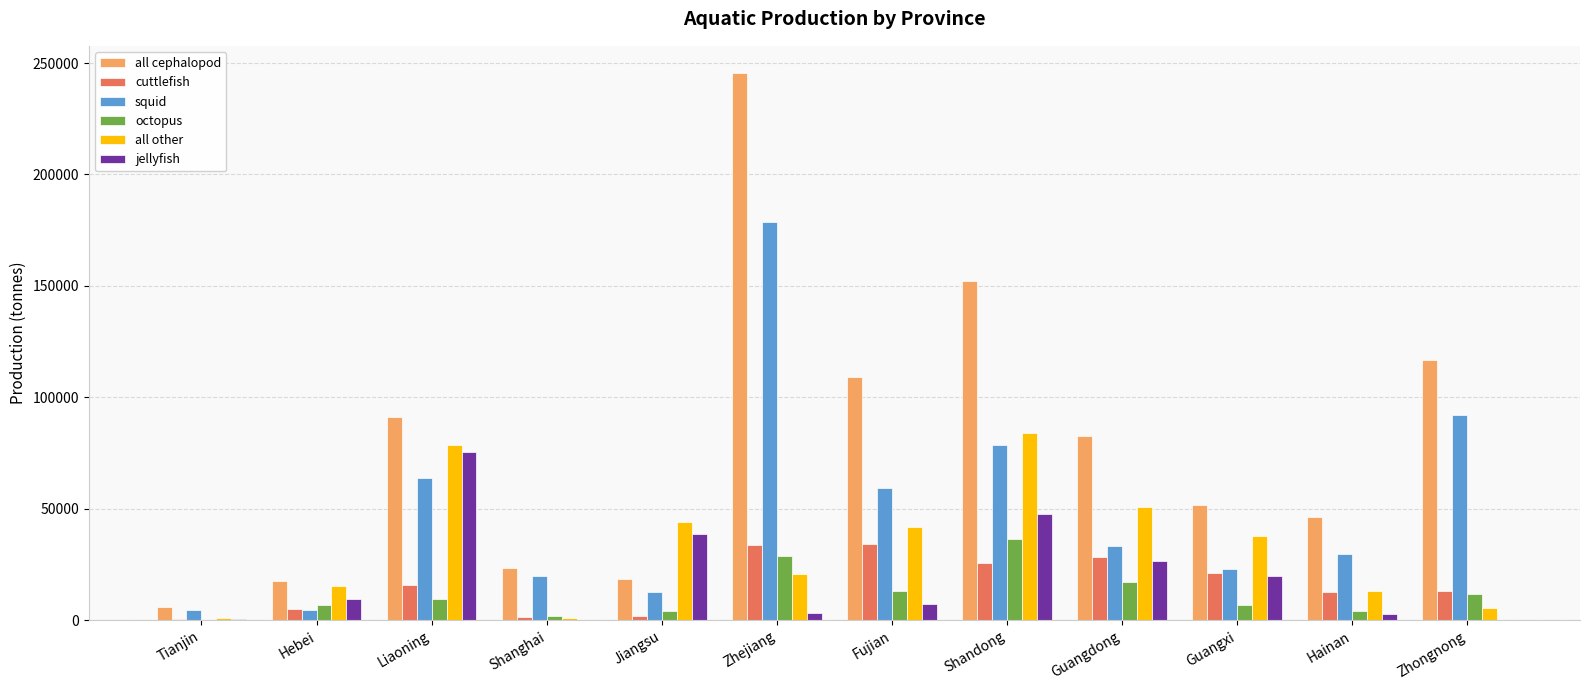

True or false: squid has a value of 11143 at Guangxi.

False